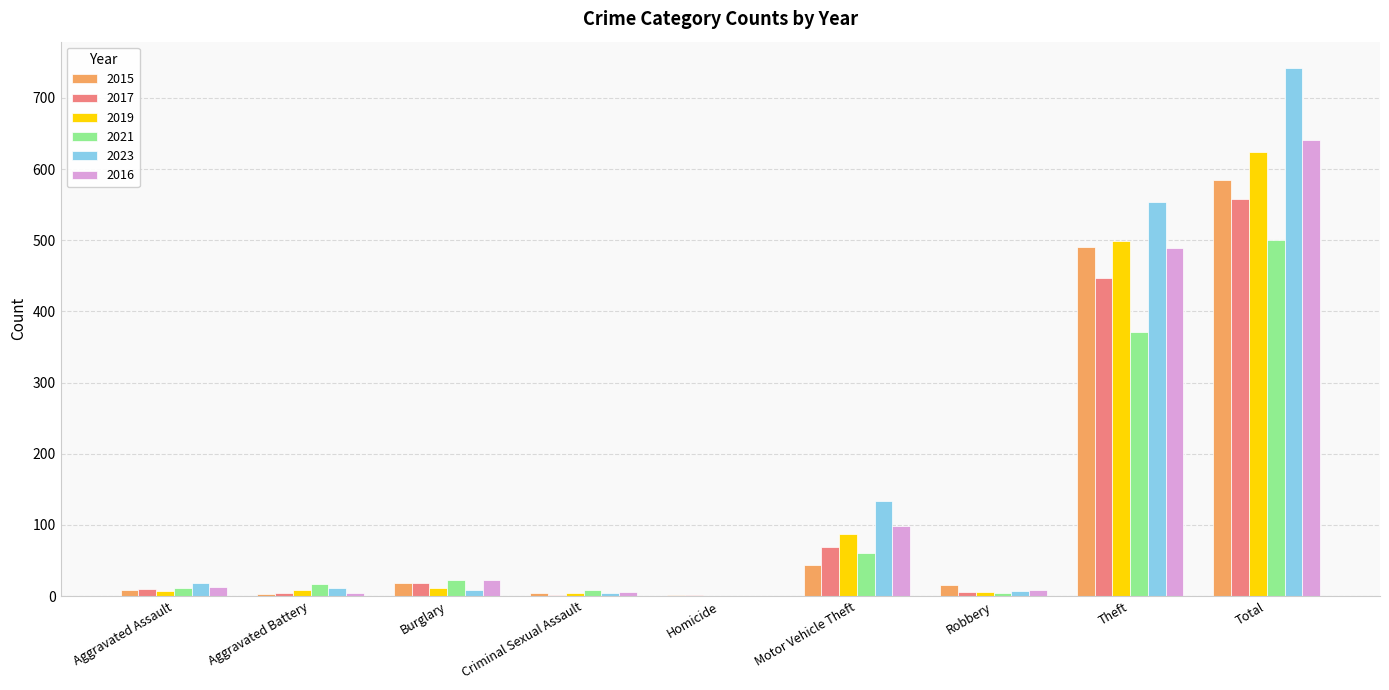

At which category is the sum across all series the highest?

Total